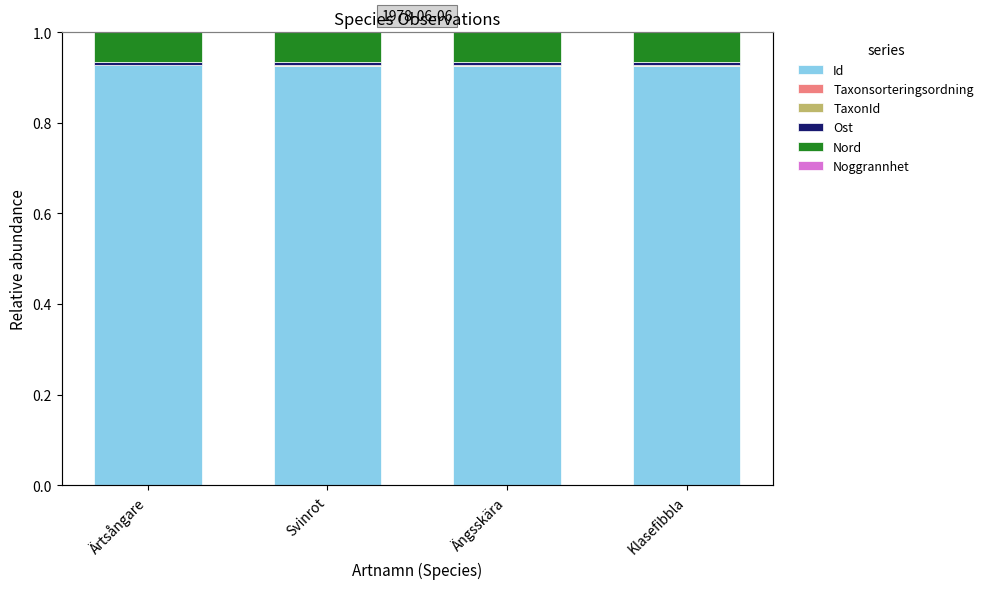

Rank the series at Ärtsångare from highest to lowest value.

Id, Nord, Ost, TaxonId, Taxonsorteringsordning, Noggrannhet